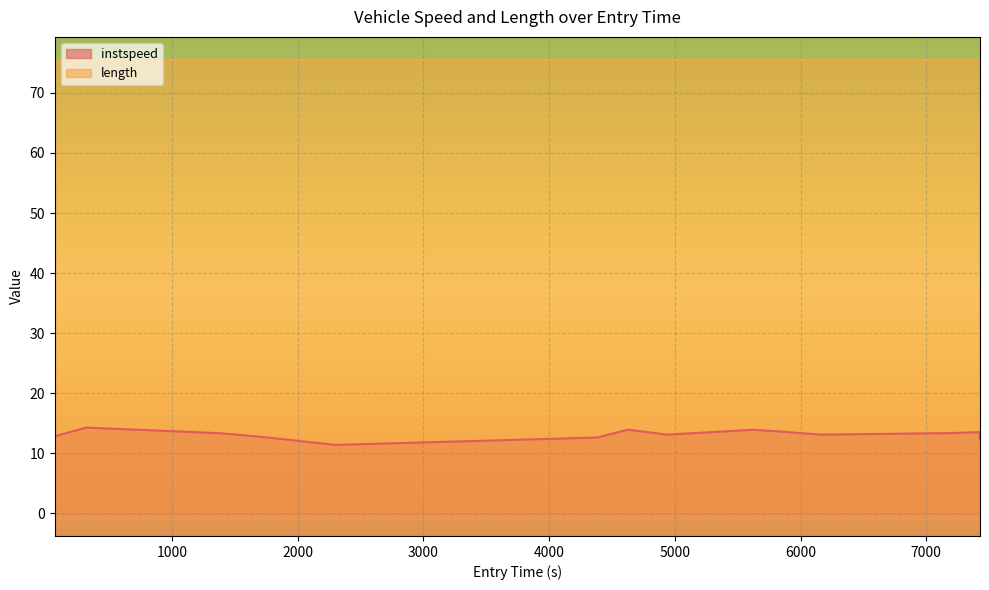

True or false: there are more than 2 points higher than both neighbors.

True